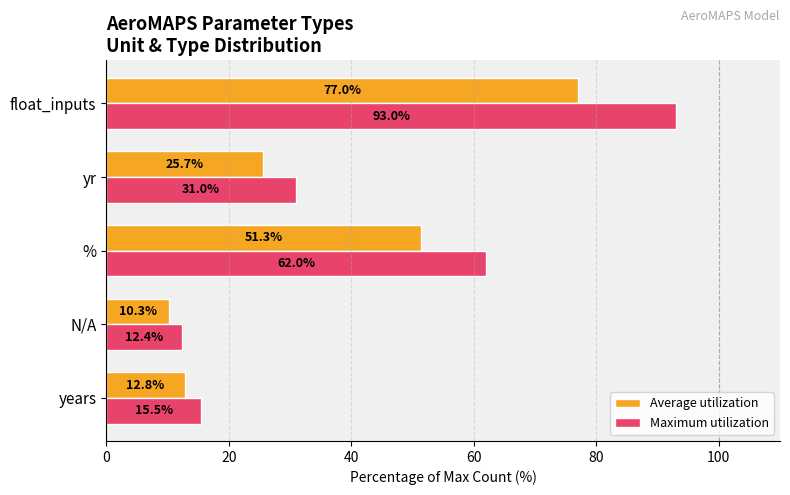

Where is Average utilization nearest to the value 43?

%